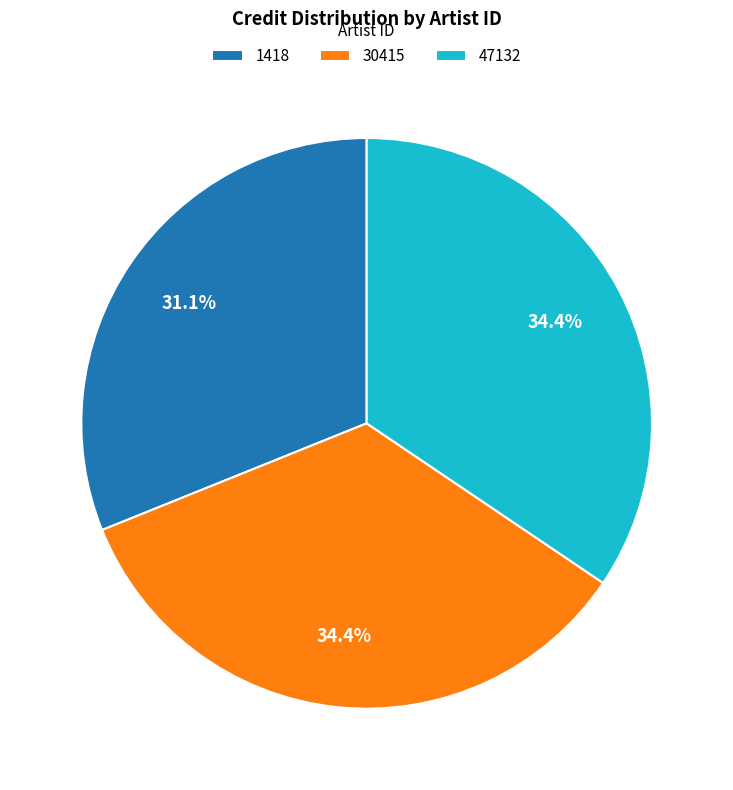

To the nearest percent, what percentage of the pie is 47132?

34%